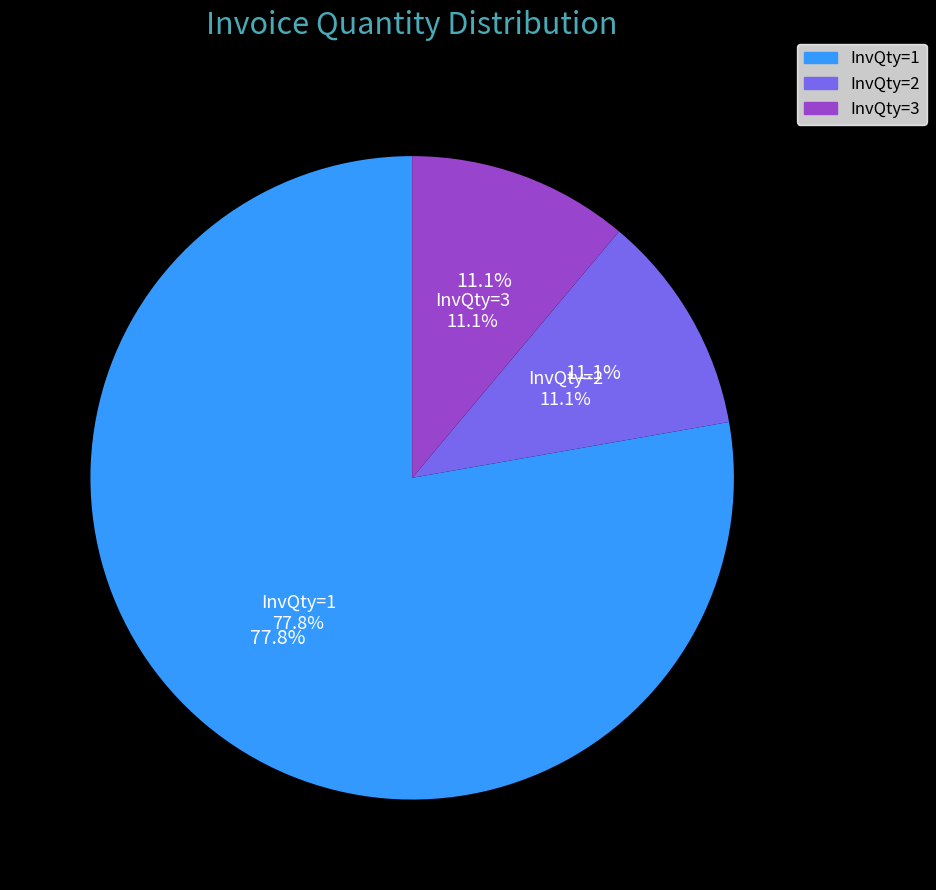

What is the largest slice in the pie chart?

InvQty=1